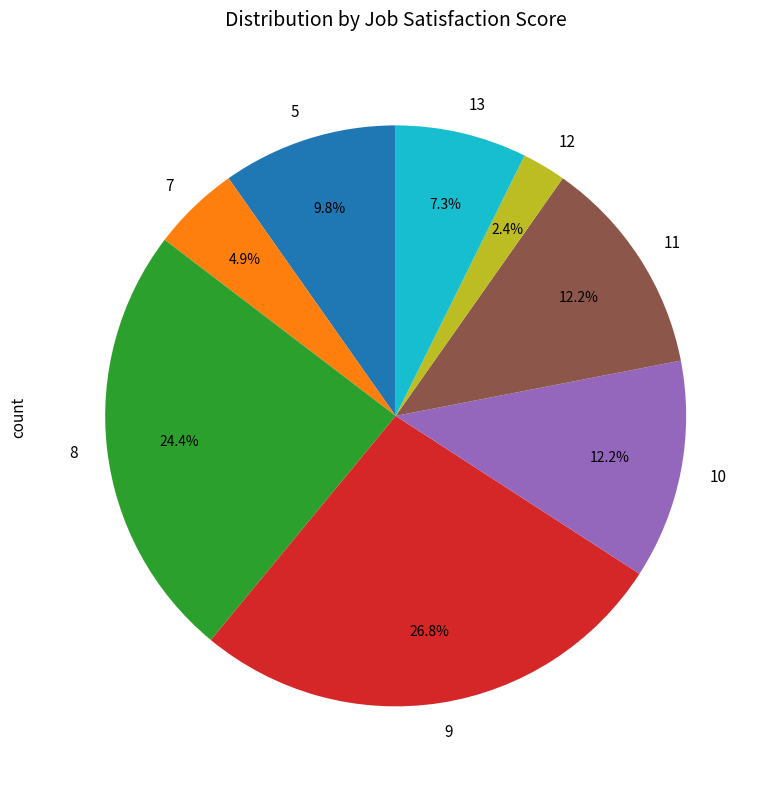

What is the ratio of the value at 13 to the value at 9?

0.3